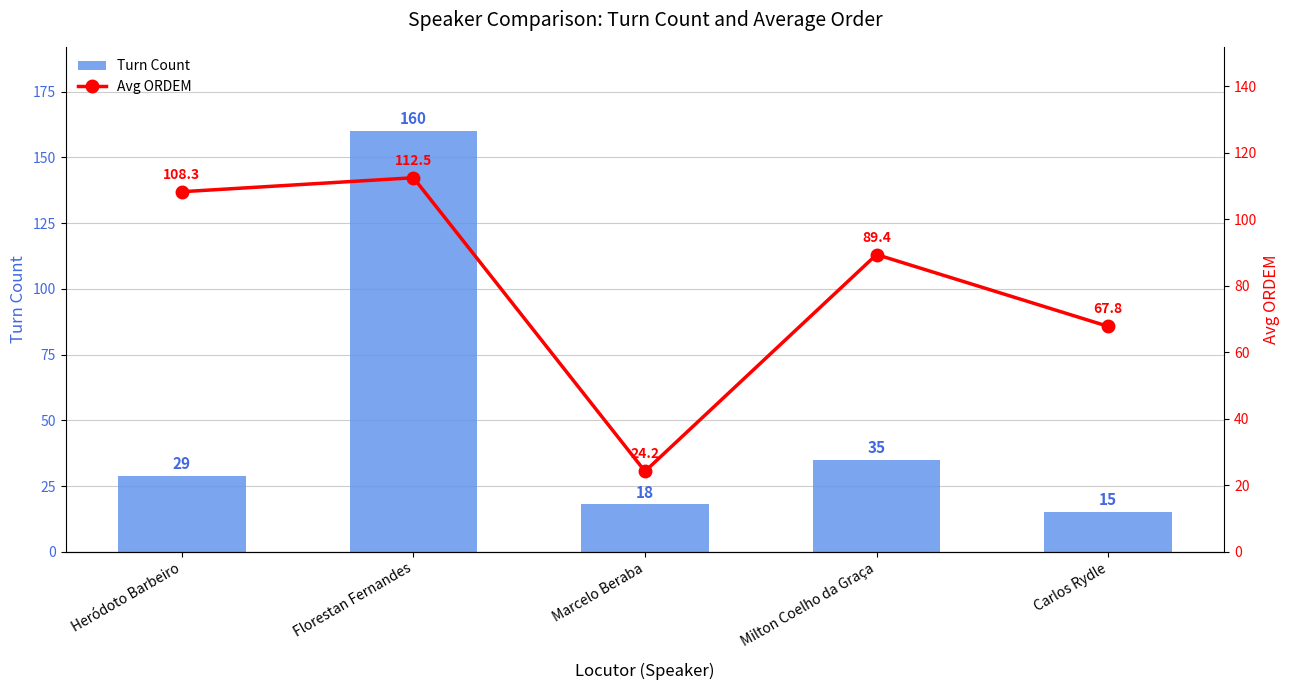

What is the value of the Avg ORDEM bar at the 4th from the left?

89.4